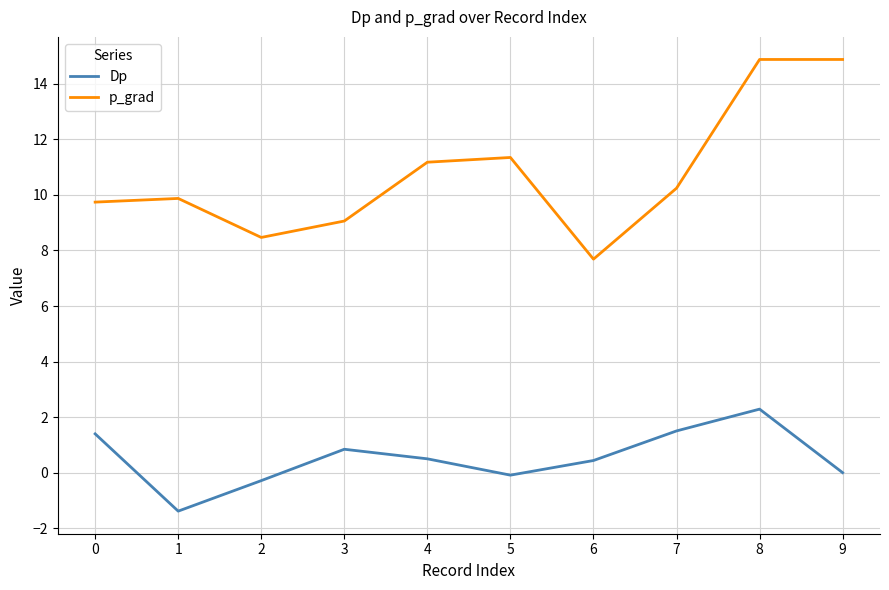

Which series has the widest spread of values?

p_grad